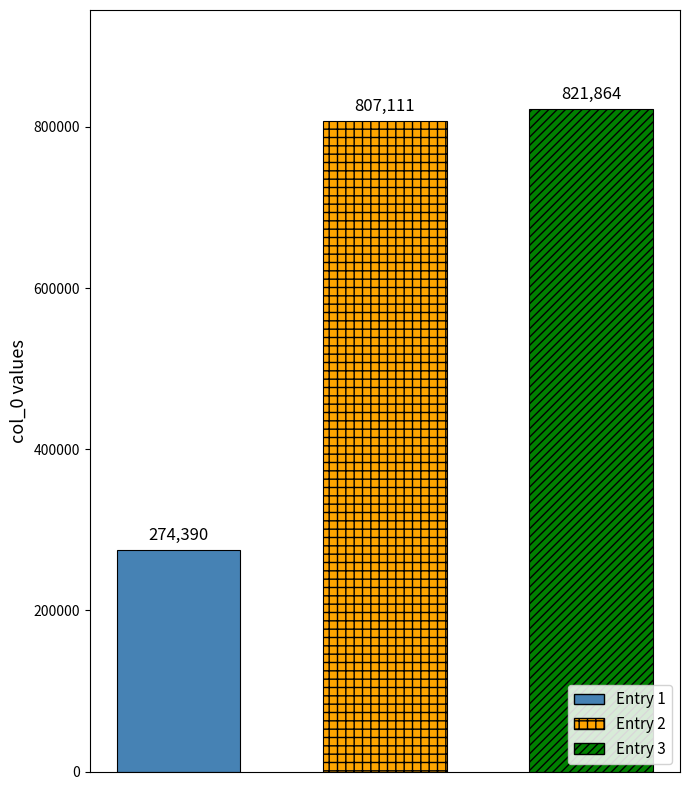

What is the minimum value for Entry 2?

807111